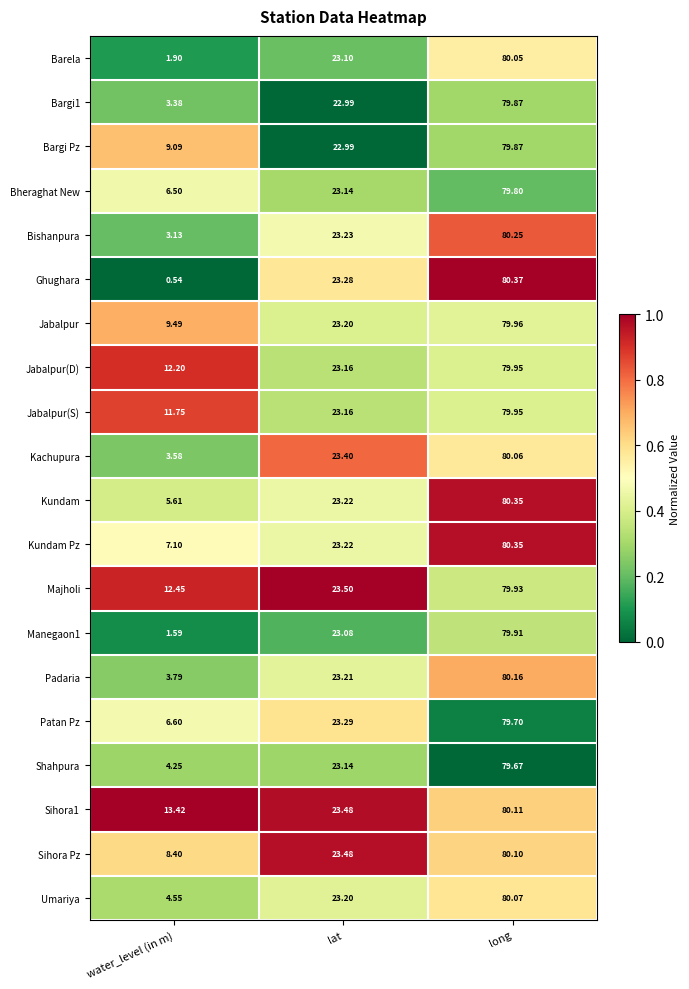

Where does the Majholi series first go above 23?

lat